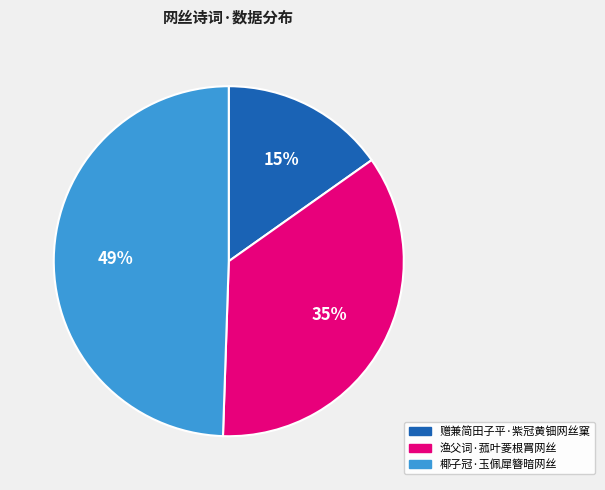

What percentage is the 椰子冠·玉佩犀簪暗网丝 slice, to the nearest percent?

49%